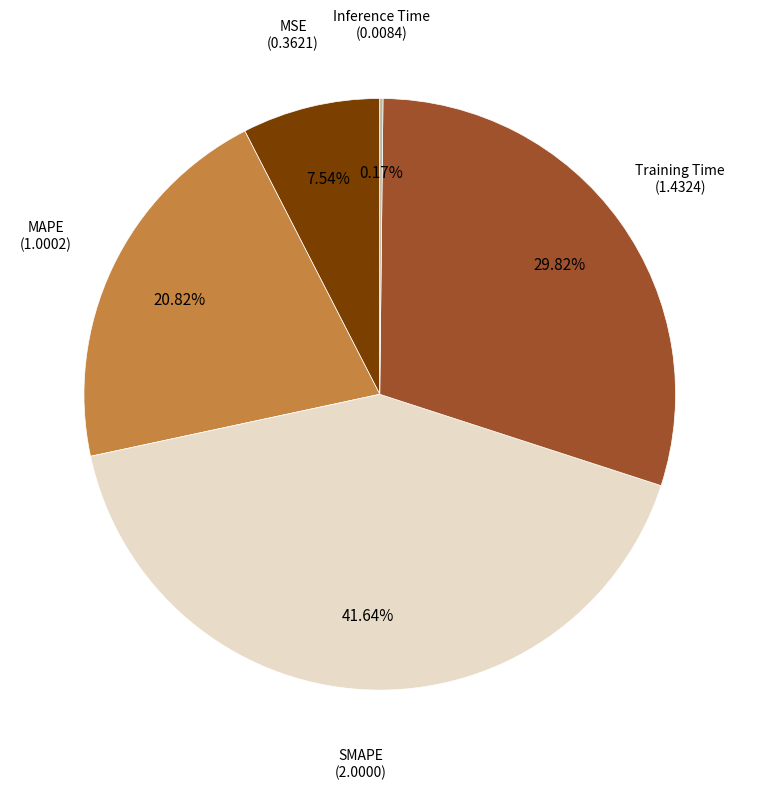

Which category has the biggest portion of the pie?

SMAPE